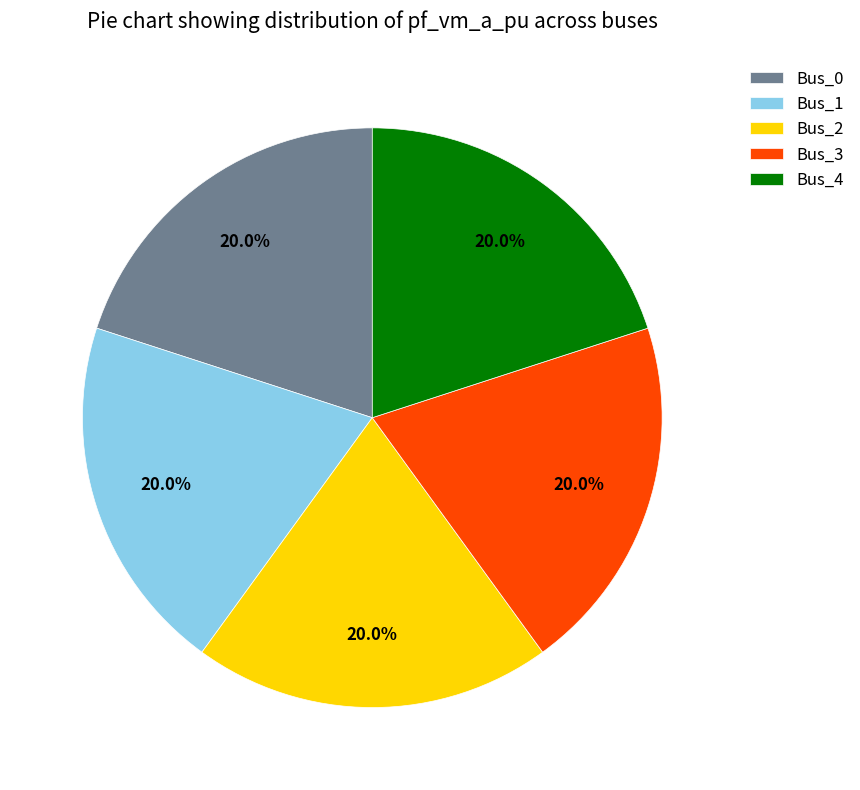

What percentage is the Bus_1 slice, to the nearest percent?

20%